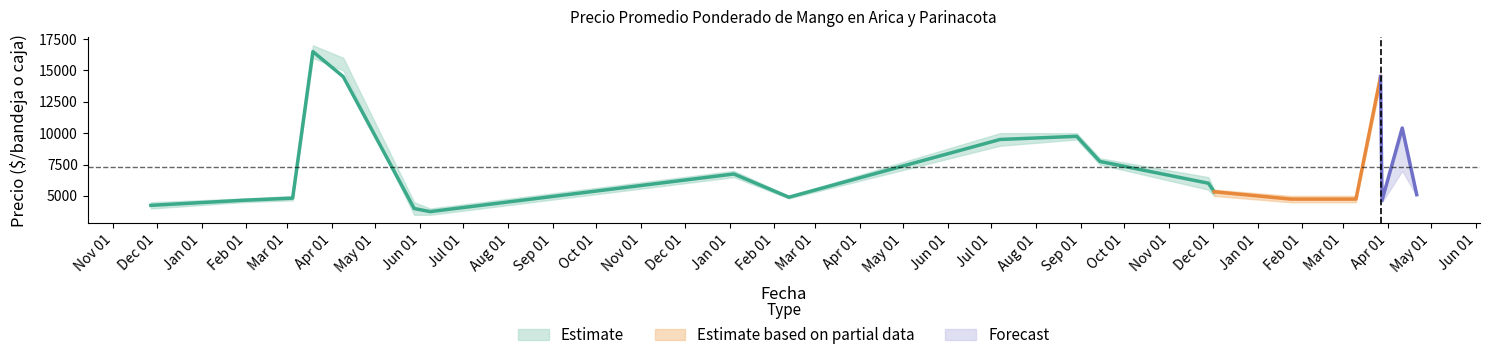

How many times do Precio promedio ponderado and Precio maximo cross each other?

2